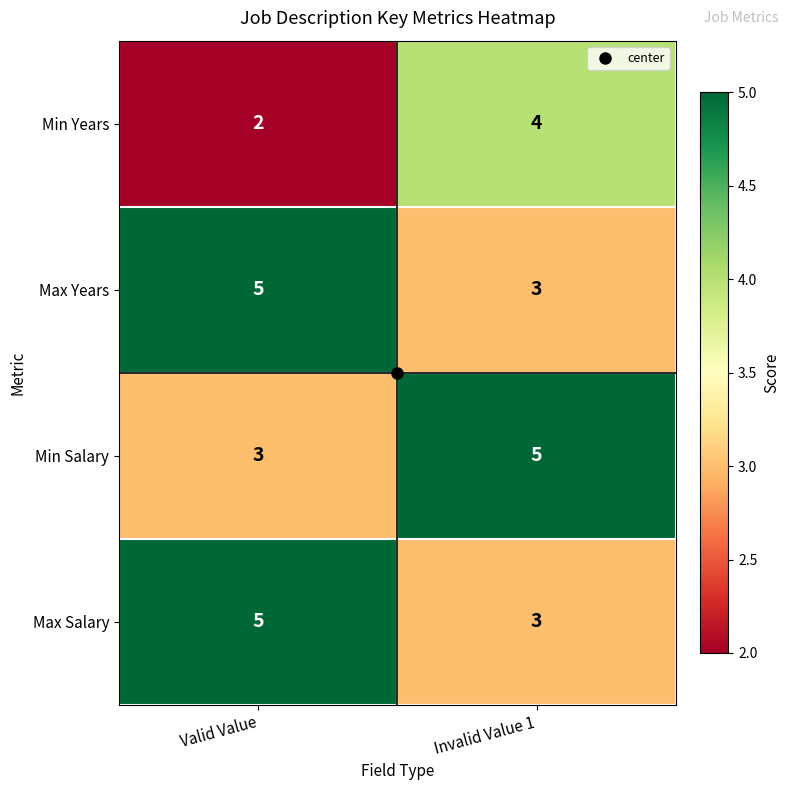

The Min Salary series shows 3 at Valid Value. True or false?

True